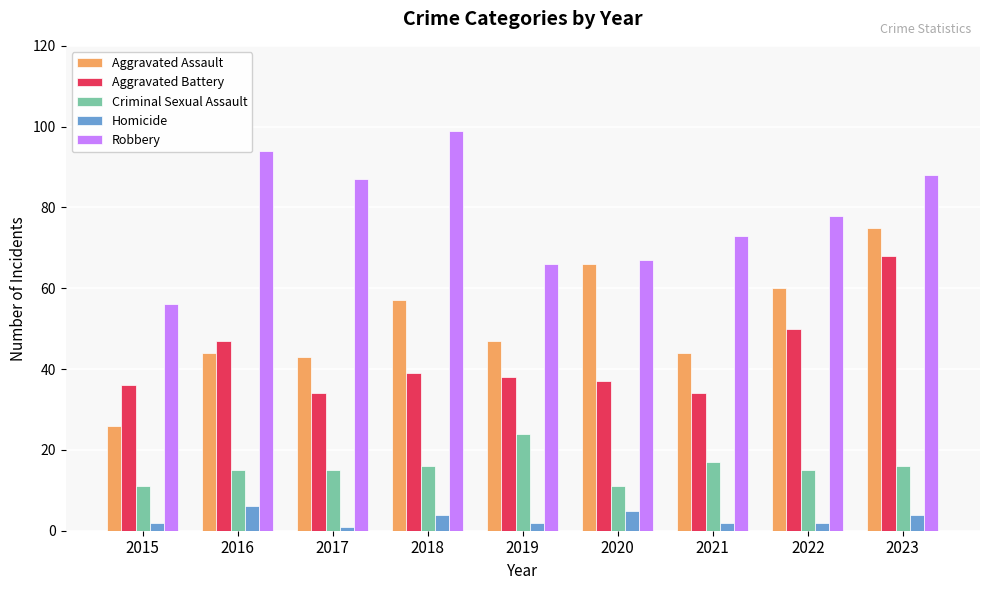

How many series are shown in this chart?

5